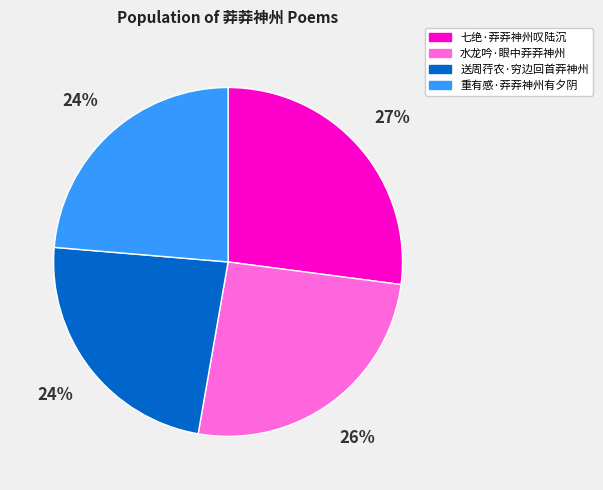

Is there a majority slice in this chart?

No